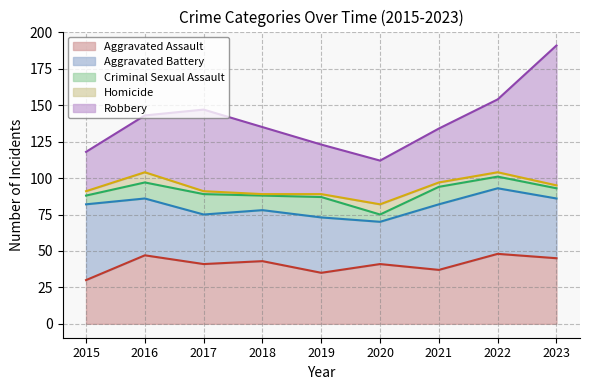

How many interior local peaks does the Robbery series have?

1